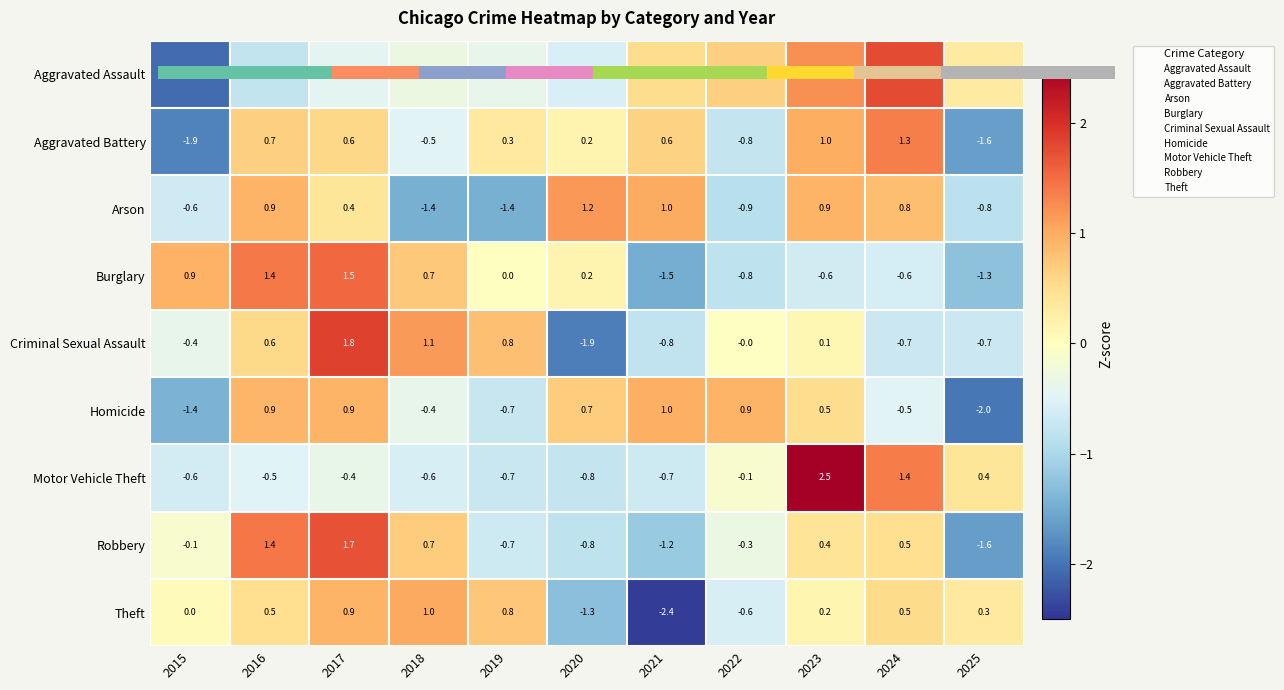

True or false: Aggravated Assault has a value of -0.3 at 2018.

True